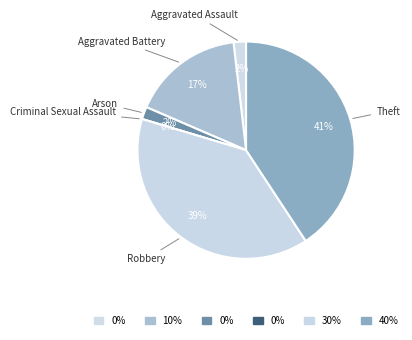

Does Criminal Sexual Assault represent more than half of the total?

No